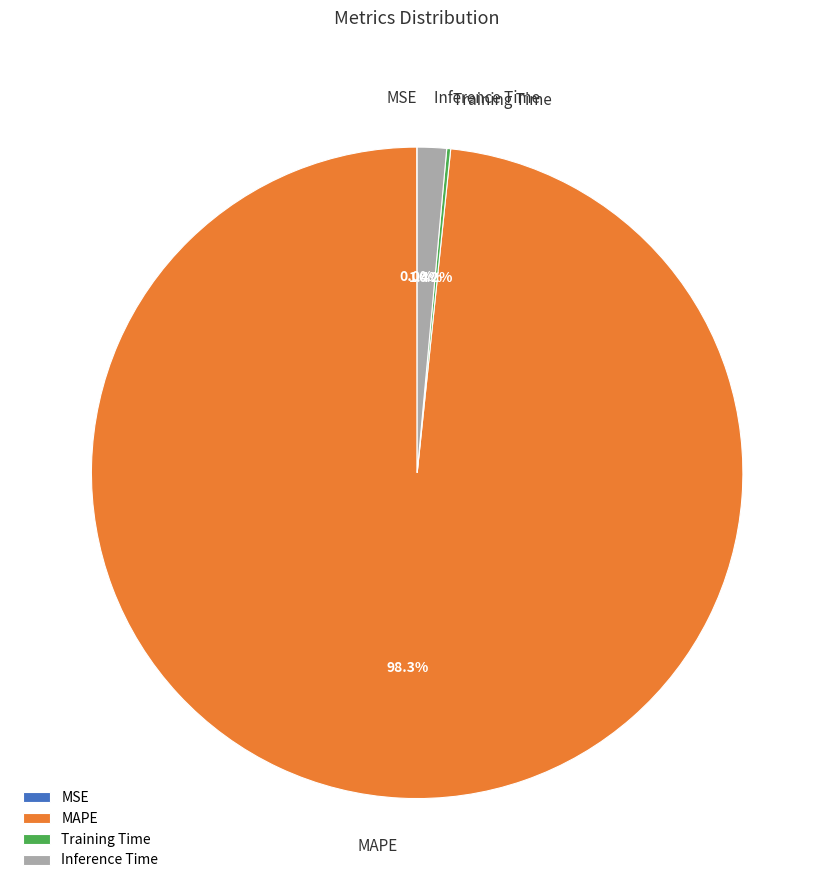

How much of the chart is everything except Inference Time?

98.6%